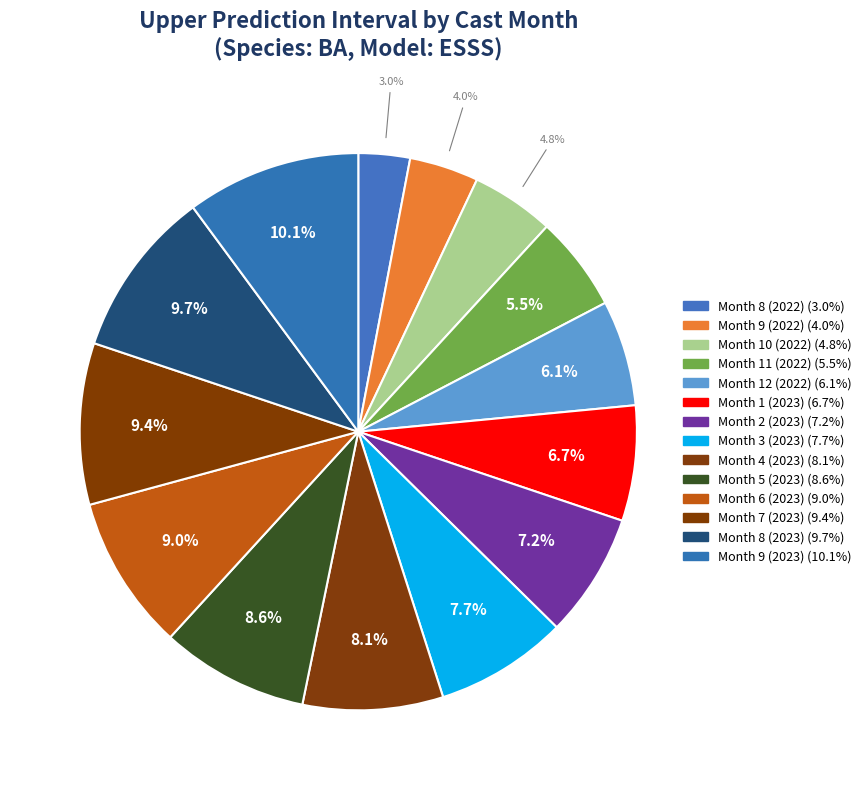

How many segments does this pie chart have?

14